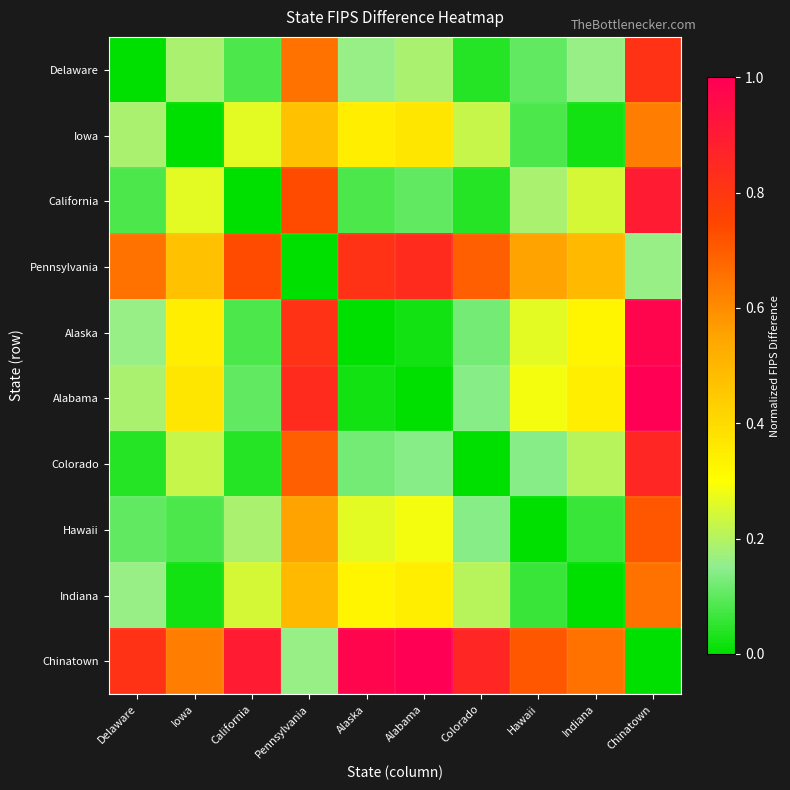

Reading right to left, transcribe all the data shown in this chart.

Delaware: Chinatown=0.8	Indiana=0.2	Hawaii=0.1	Colorado=0.0	Alabama=0.2	Alaska=0.2	Pennsylvania=0.7	California=0.1	Iowa=0.2	Delaware=0.0
Iowa: Chinatown=0.6	Indiana=0.0	Hawaii=0.1	Colorado=0.2	Alabama=0.4	Alaska=0.3	Pennsylvania=0.5	California=0.3	Iowa=0.0	Delaware=0.2
California: Chinatown=0.9	Indiana=0.2	Hawaii=0.2	Colorado=0.0	Alabama=0.1	Alaska=0.1	Pennsylvania=0.7	California=0.0	Iowa=0.3	Delaware=0.1
Pennsylvania: Chinatown=0.2	Indiana=0.5	Hawaii=0.6	Colorado=0.7	Alabama=0.8	Alaska=0.8	Pennsylvania=0.0	California=0.7	Iowa=0.5	Delaware=0.7
Alaska: Chinatown=1.0	Indiana=0.3	Hawaii=0.3	Colorado=0.1	Alabama=0.0	Alaska=0.0	Pennsylvania=0.8	California=0.1	Iowa=0.3	Delaware=0.2
Alabama: Chinatown=1.0	Indiana=0.3	Hawaii=0.3	Colorado=0.1	Alabama=0.0	Alaska=0.0	Pennsylvania=0.8	California=0.1	Iowa=0.4	Delaware=0.2
Colorado: Chinatown=0.9	Indiana=0.2	Hawaii=0.1	Colorado=0.0	Alabama=0.1	Alaska=0.1	Pennsylvania=0.7	California=0.0	Iowa=0.2	Delaware=0.0
Hawaii: Chinatown=0.7	Indiana=0.1	Hawaii=0.0	Colorado=0.1	Alabama=0.3	Alaska=0.3	Pennsylvania=0.6	California=0.2	Iowa=0.1	Delaware=0.1
Indiana: Chinatown=0.7	Indiana=0.0	Hawaii=0.1	Colorado=0.2	Alabama=0.3	Alaska=0.3	Pennsylvania=0.5	California=0.2	Iowa=0.0	Delaware=0.2
Chinatown: Chinatown=0.0	Indiana=0.7	Hawaii=0.7	Colorado=0.9	Alabama=1.0	Alaska=1.0	Pennsylvania=0.2	California=0.9	Iowa=0.6	Delaware=0.8